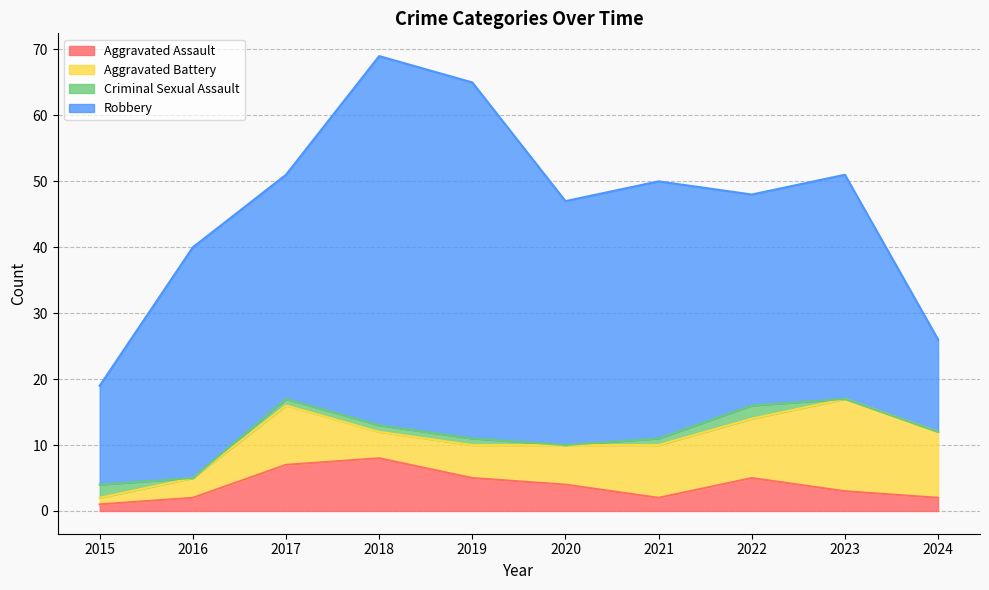

At which category does Criminal Sexual Assault reach its first local peak?

2022